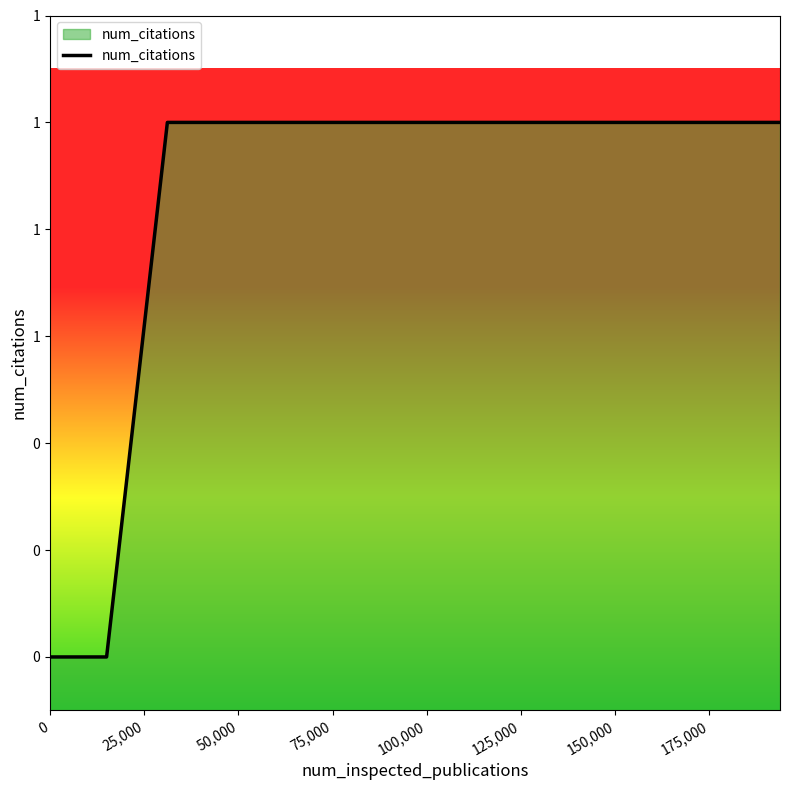

Which category has the highest value across all series?

50,000